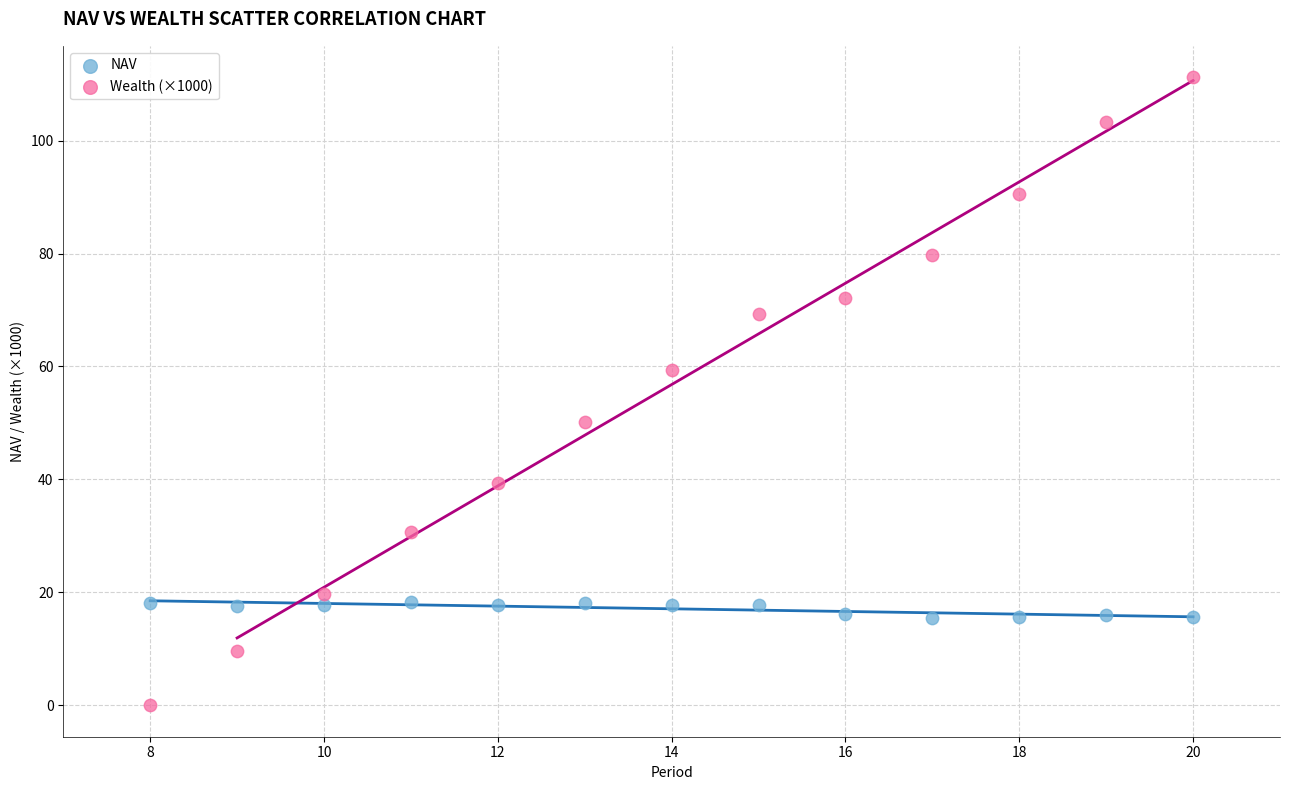

Which series reaches the minimum Y coordinate?

Wealth (×1000)